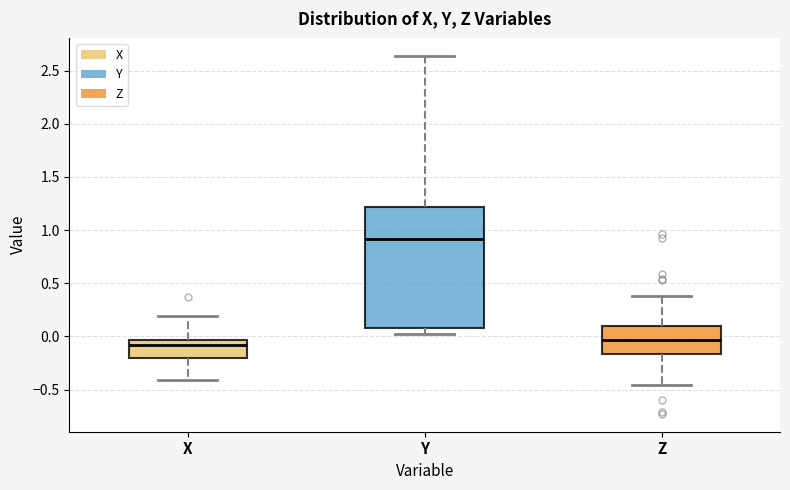

Reading left to right, transcribe this box plot: for each box, give where its median line is, the range the box spans, and where its two whiskers end, as read against the y-axis. The values are not printed on the chart, so give them approximately, as read against the axis.

X: median -0.10, box -0.20 to -0.05, whiskers -0.40 to 0.20
Y: median 0.90, box 0.10 to 1.20, whiskers 0.05 to 2.65
Z: median -0.05, box -0.15 to 0.10, whiskers -0.45 to 0.40